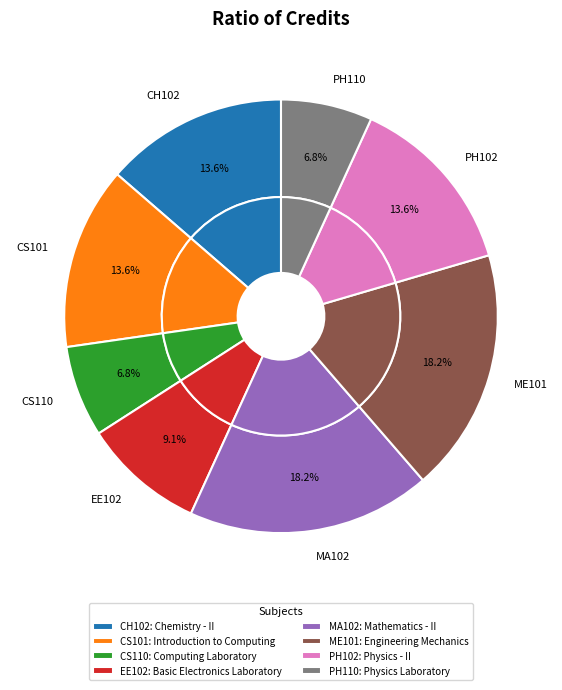

Is Chemistry - II the majority of the pie?

No